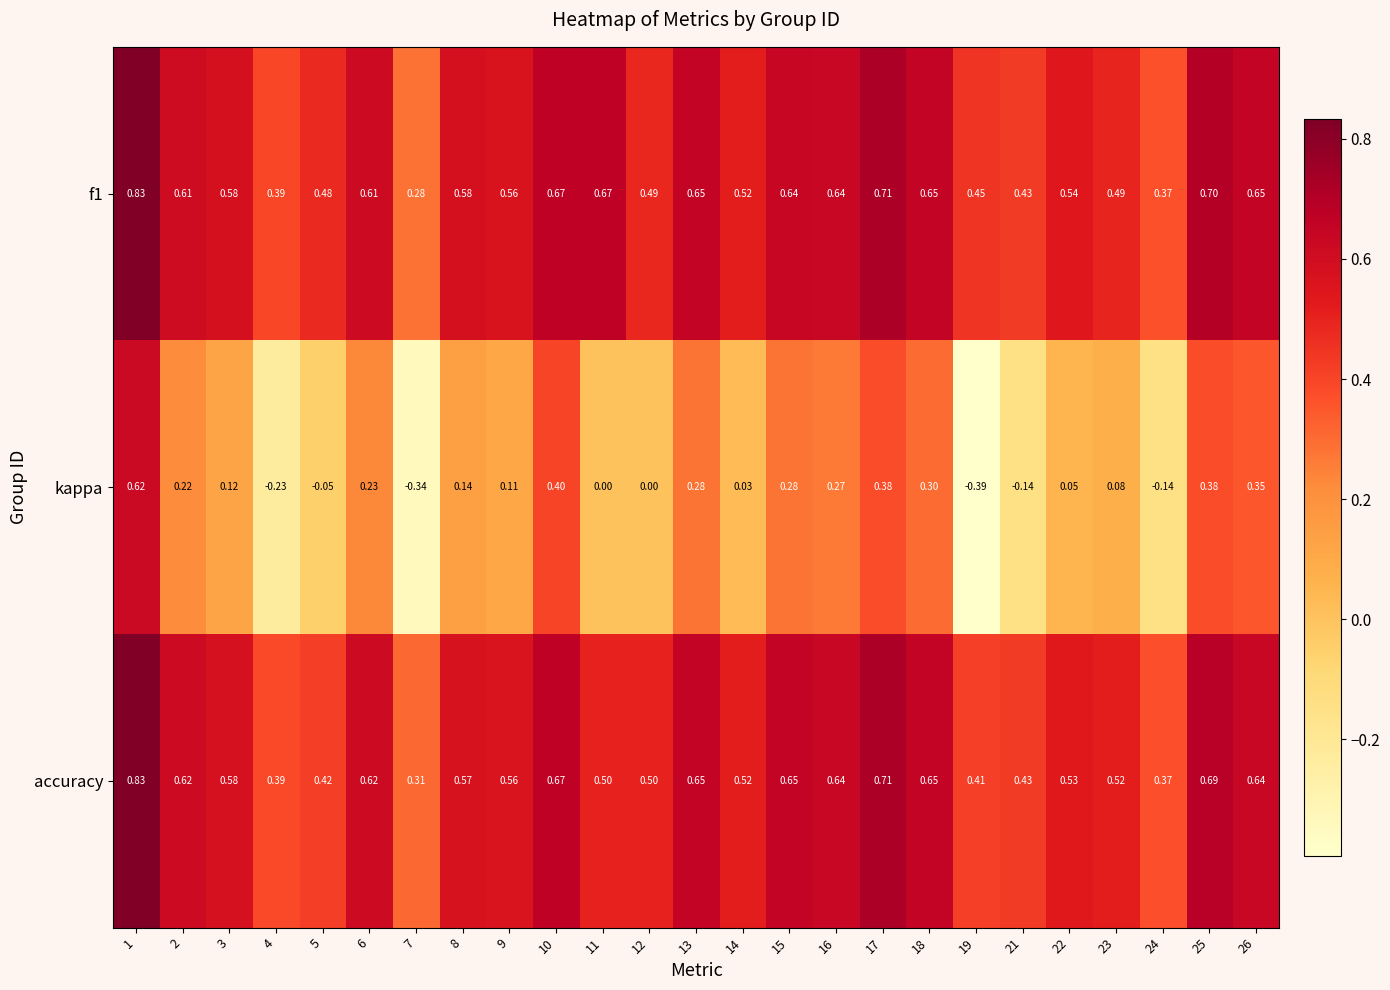

At how many categories does at least one series exceed 0?

25